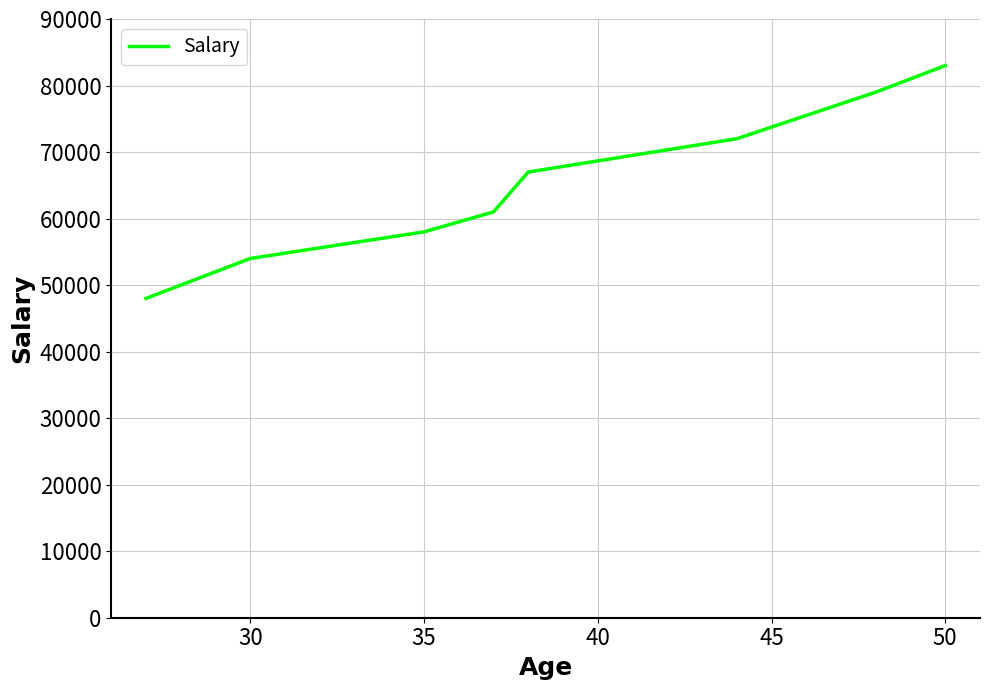

What is the maximum value shown in the chart?

83000